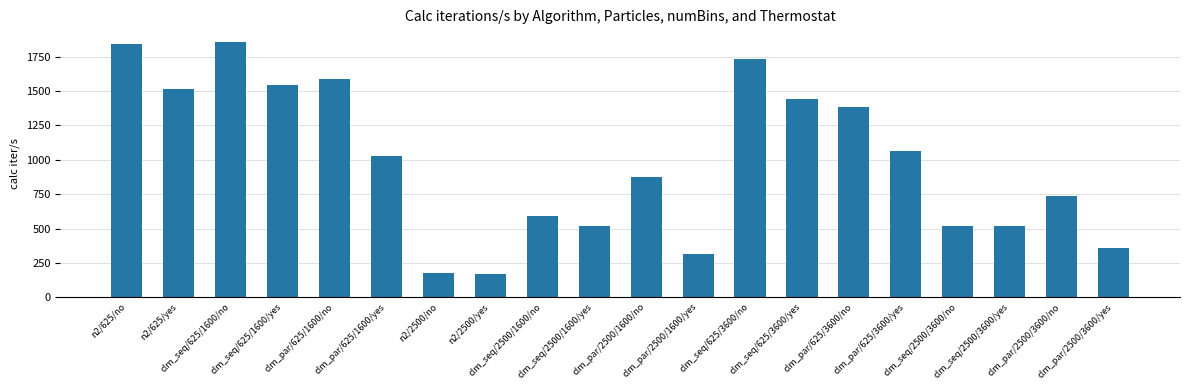

What is the minimum value shown in the chart?

166.8